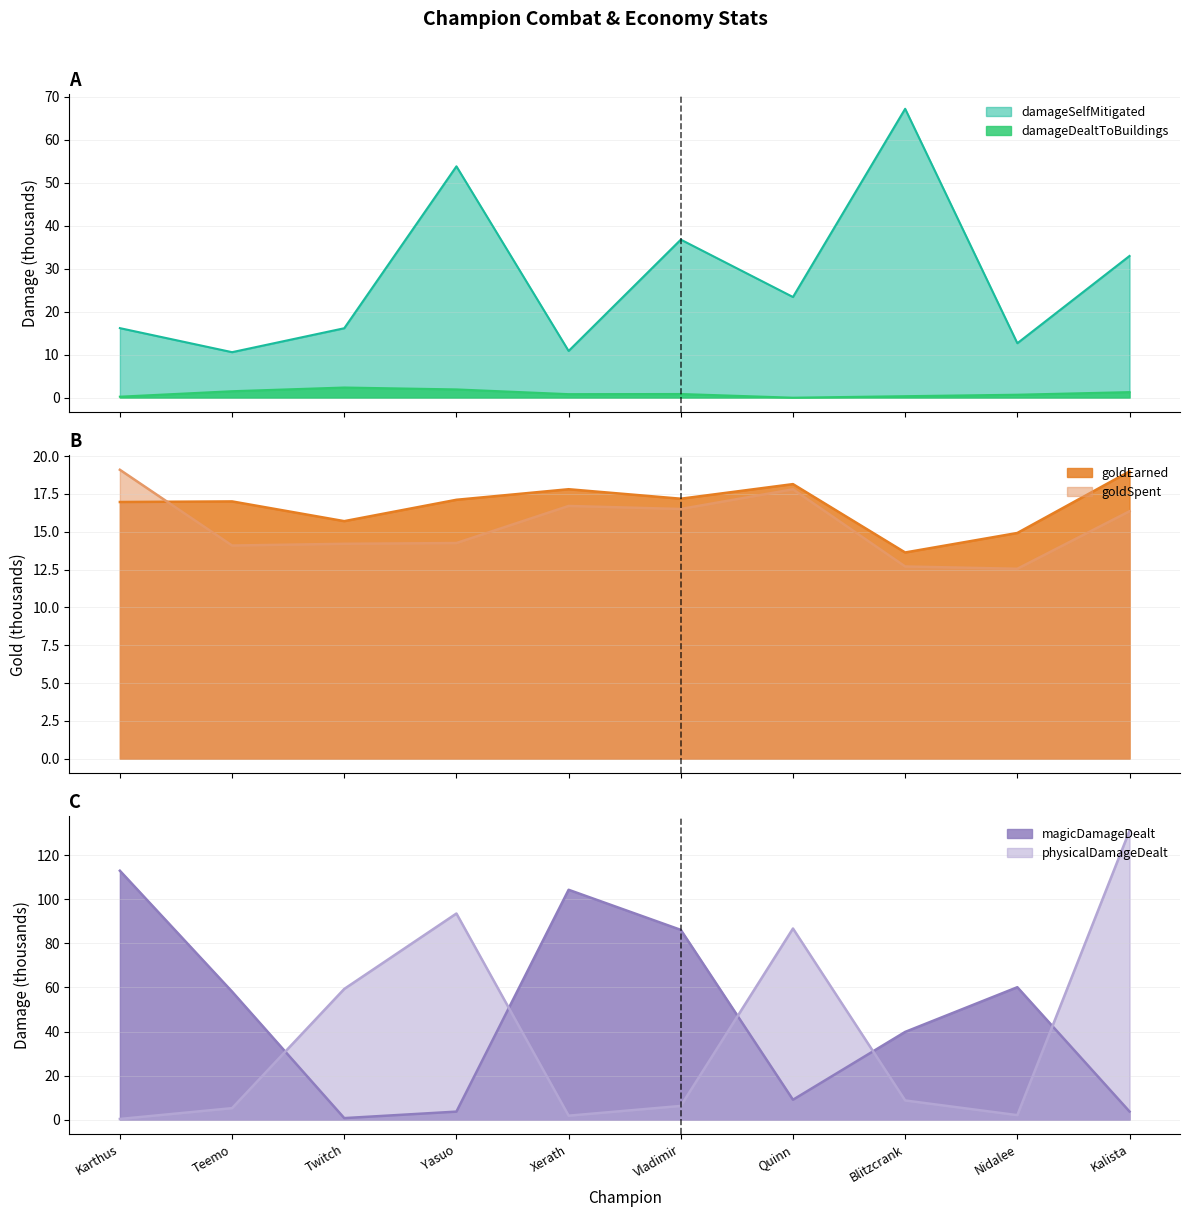

Rank the categories by magicDamageDealt value from highest to lowest.

Karthus, Xerath, Vladimir, Nidalee, Teemo, Blitzcrank, Quinn, Kalista, Yasuo, Twitch